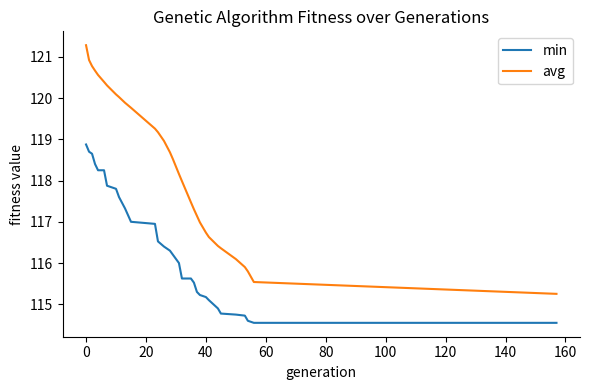

What are all the series names shown in the legend?

min, avg